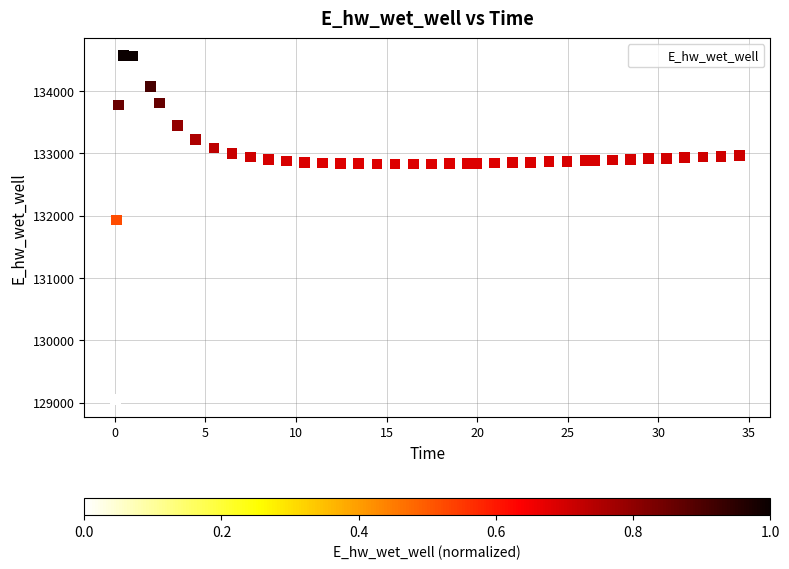

What Y value in the scatter plot is closest to 131809?

131929.3